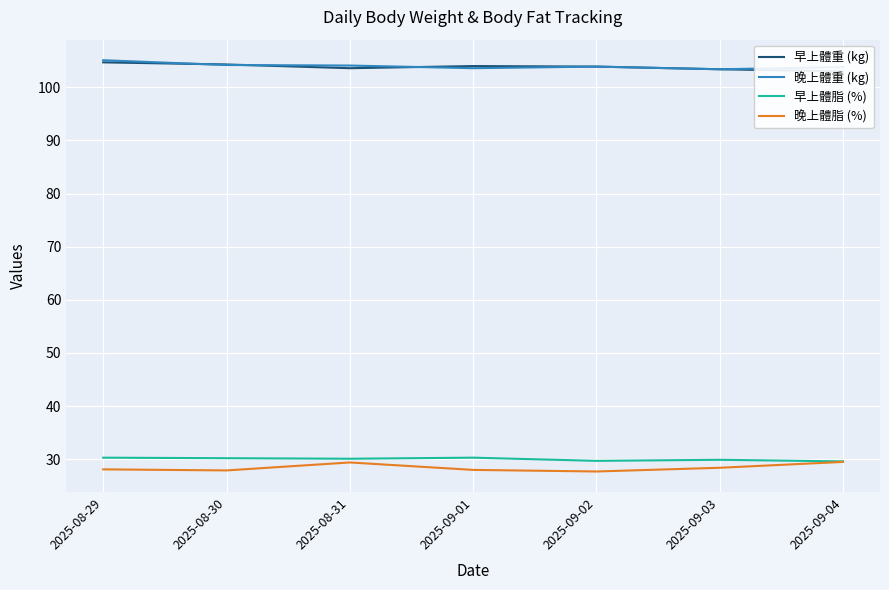

Reading left to right, extract all data points from this chart.

早上體重 (kg): 2025-08-29=104.7	2025-08-30=104.3	2025-08-31=103.6	2025-09-01=104.0	2025-09-02=103.9	2025-09-03=103.4	2025-09-04=103.0
晚上體重 (kg): 2025-08-29=105.1	2025-08-30=104.2	2025-08-31=104.1	2025-09-01=103.6	2025-09-02=103.9	2025-09-03=103.4	2025-09-04=103.8
早上體脂 (%): 2025-08-29=30.3	2025-08-30=30.2	2025-08-31=30.1	2025-09-01=30.3	2025-09-02=29.7	2025-09-03=29.9	2025-09-04=29.6
晚上體脂 (%): 2025-08-29=28.1	2025-08-30=27.9	2025-08-31=29.4	2025-09-01=28.0	2025-09-02=27.7	2025-09-03=28.4	2025-09-04=29.5